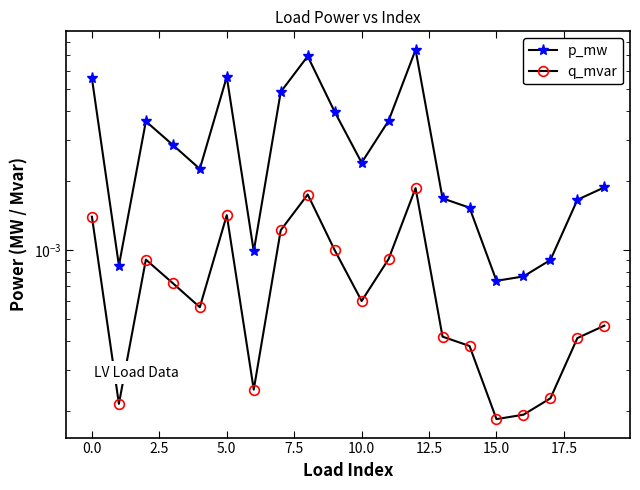

Count the q_mvar values in the range 0 to 1.

20